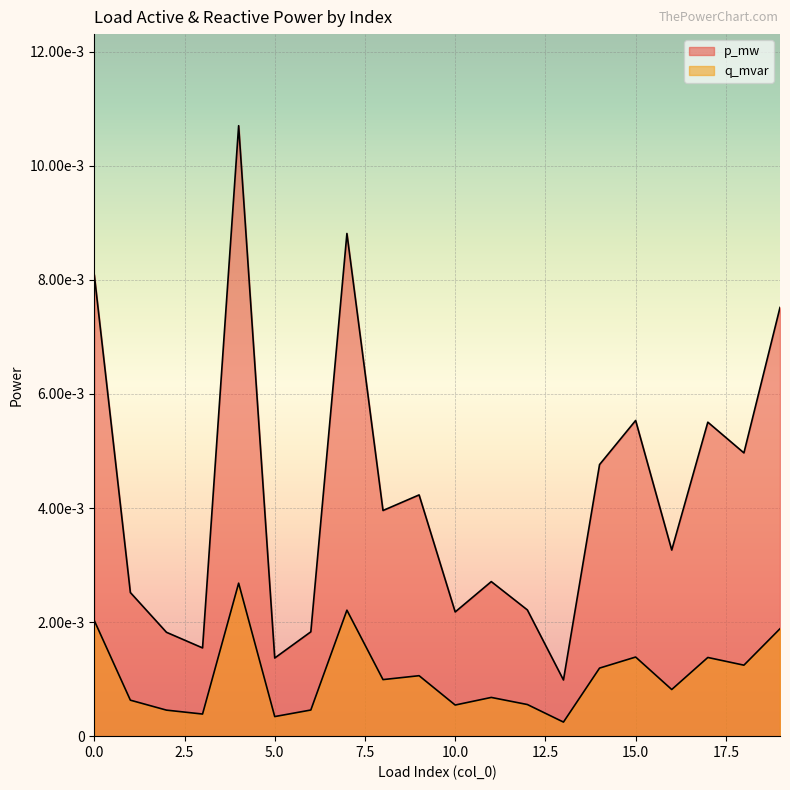

List the series in order of their overall mean, lowest first.

q_mvar, p_mw